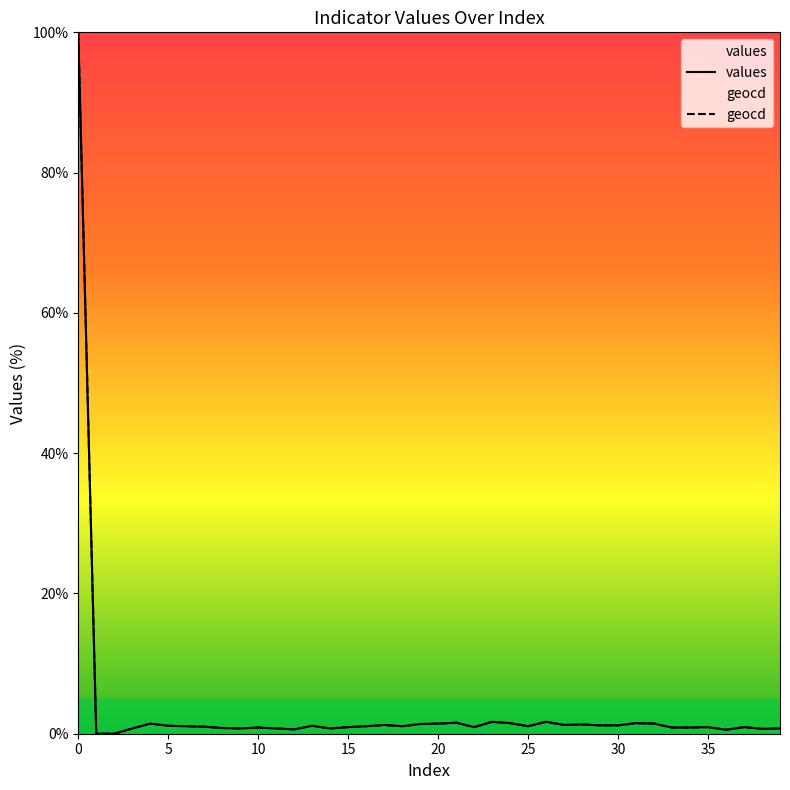

What is the sum of all geocd values?

140.4